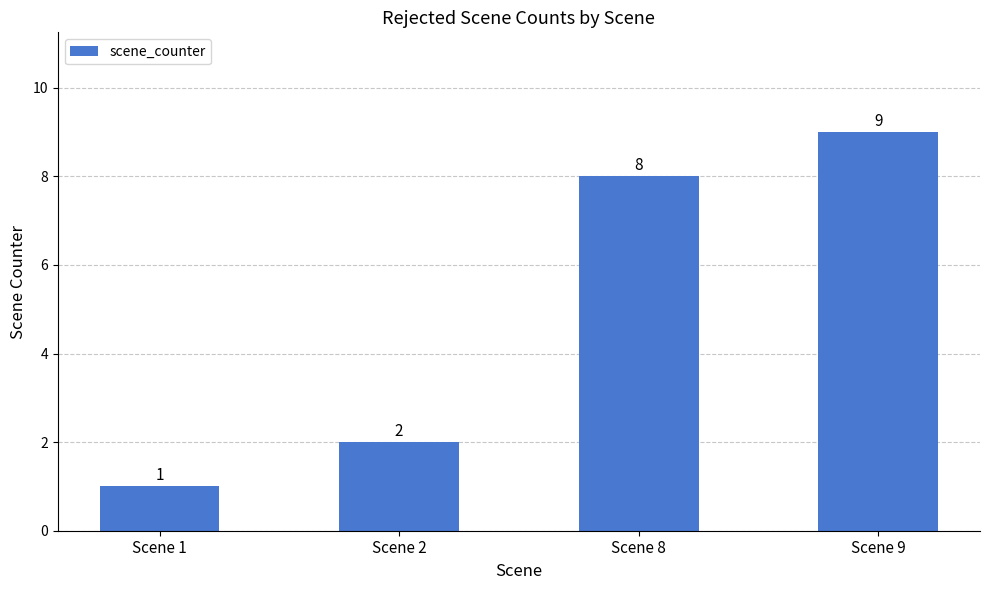

List the labels in order of value, largest first.

Scene 9, Scene 8, Scene 2, Scene 1